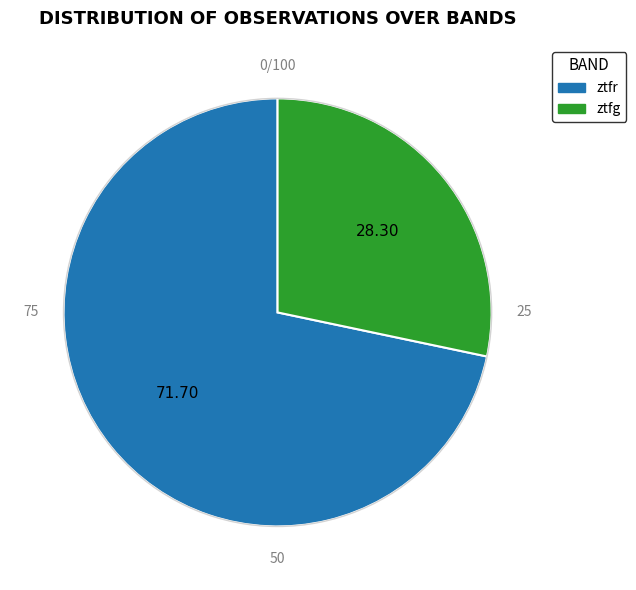

The ztfg slice represents 28% of the pie. True or false?

True